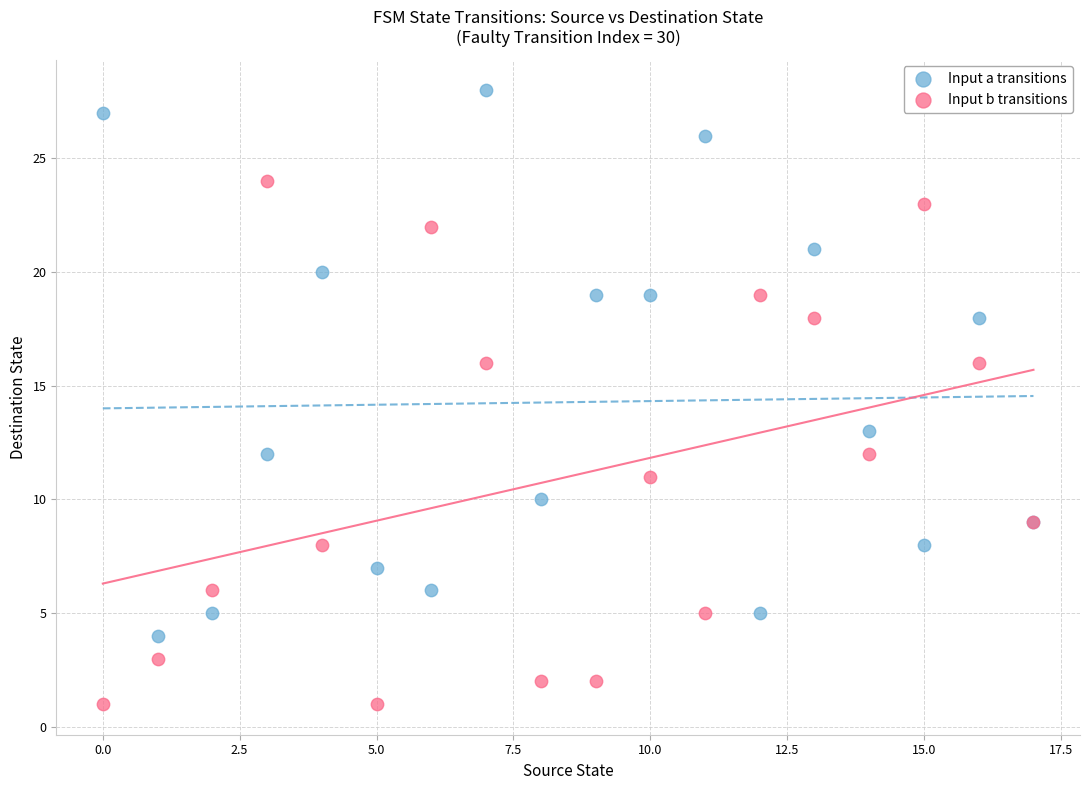

What are all the series names shown in the legend?

Input a transitions, Input b transitions